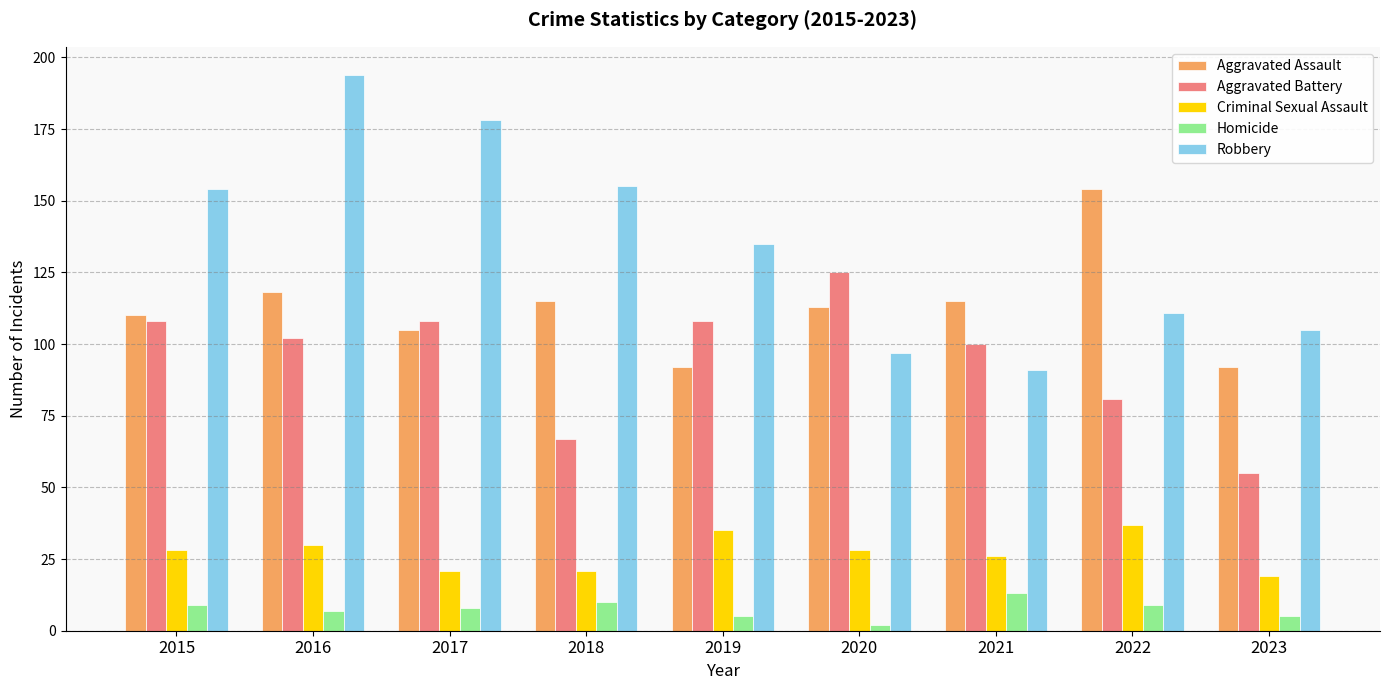

How many data points does each series have?

9